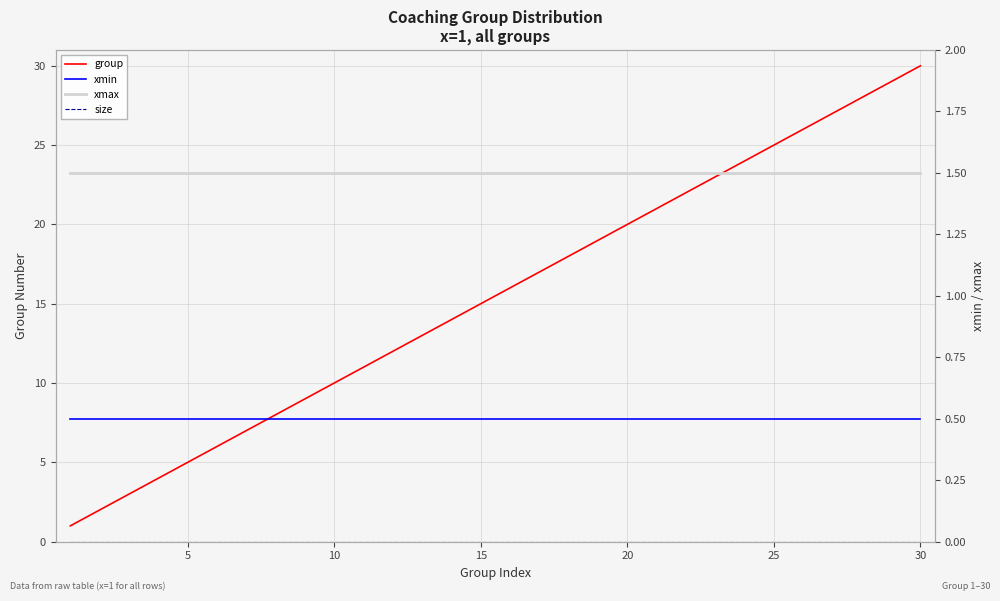

What are all the series names shown in the legend?

group, xmin, xmax, size